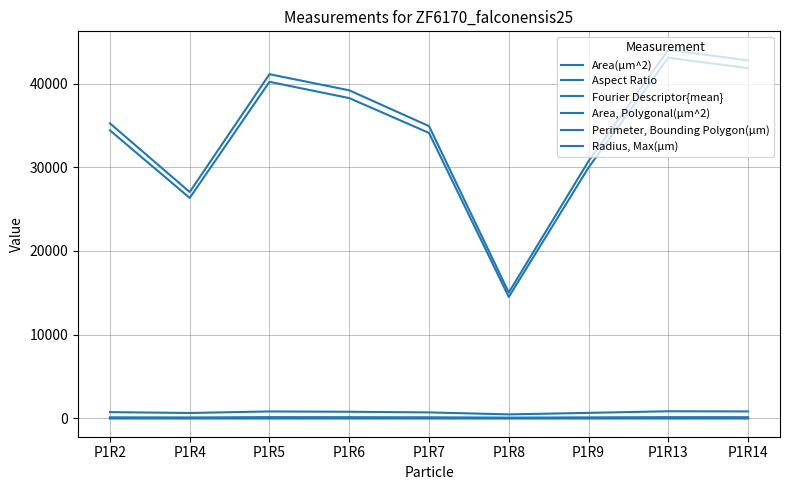

What is the sum of all Perimeter, Bounding Polygon(µm) values?

6463.1